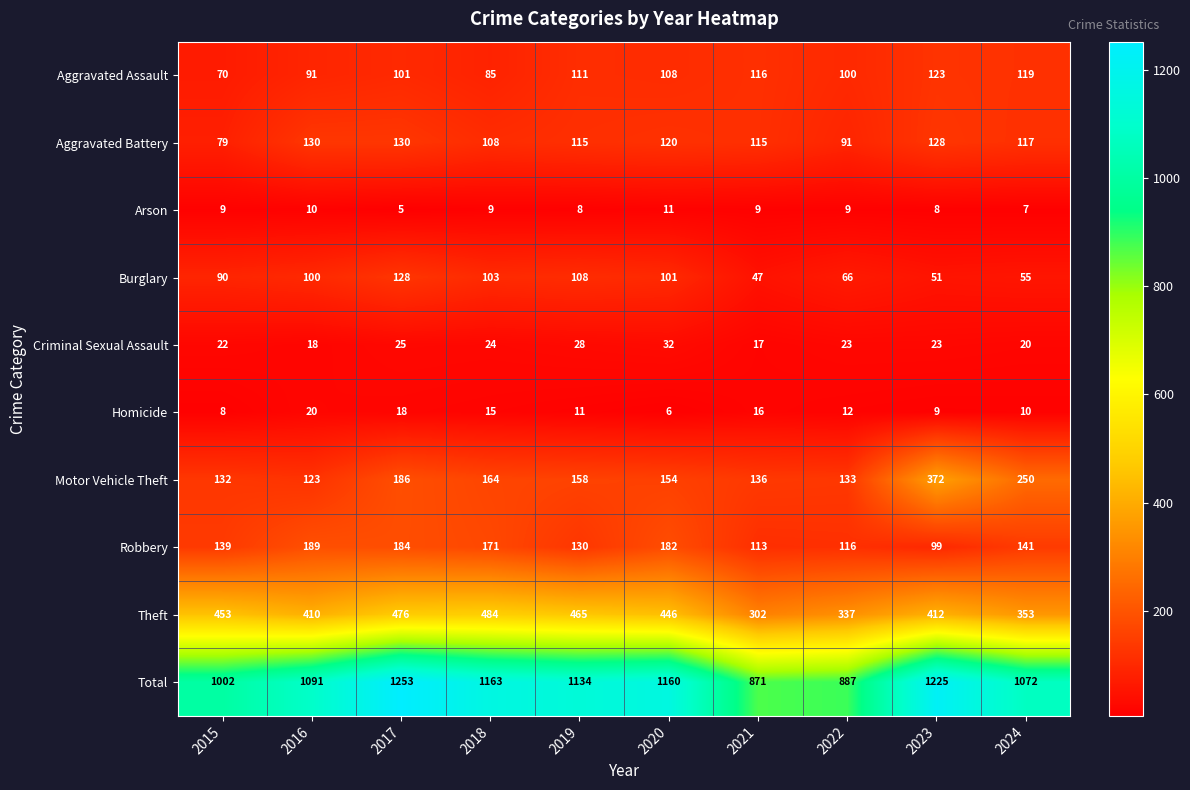

What is the difference between the maximum and minimum values in the Arson series?

6